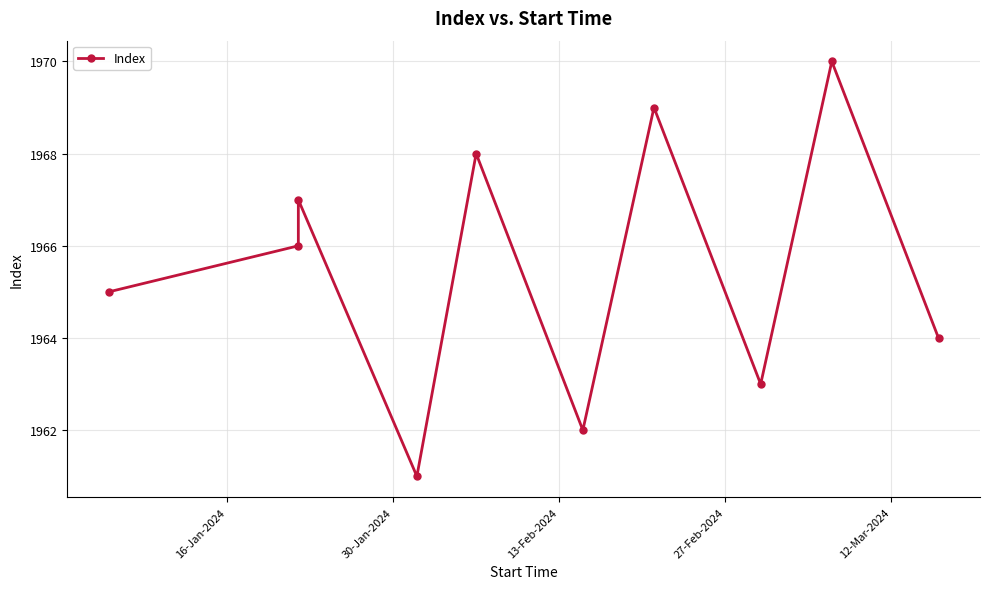

What is the sum of all values?

19655